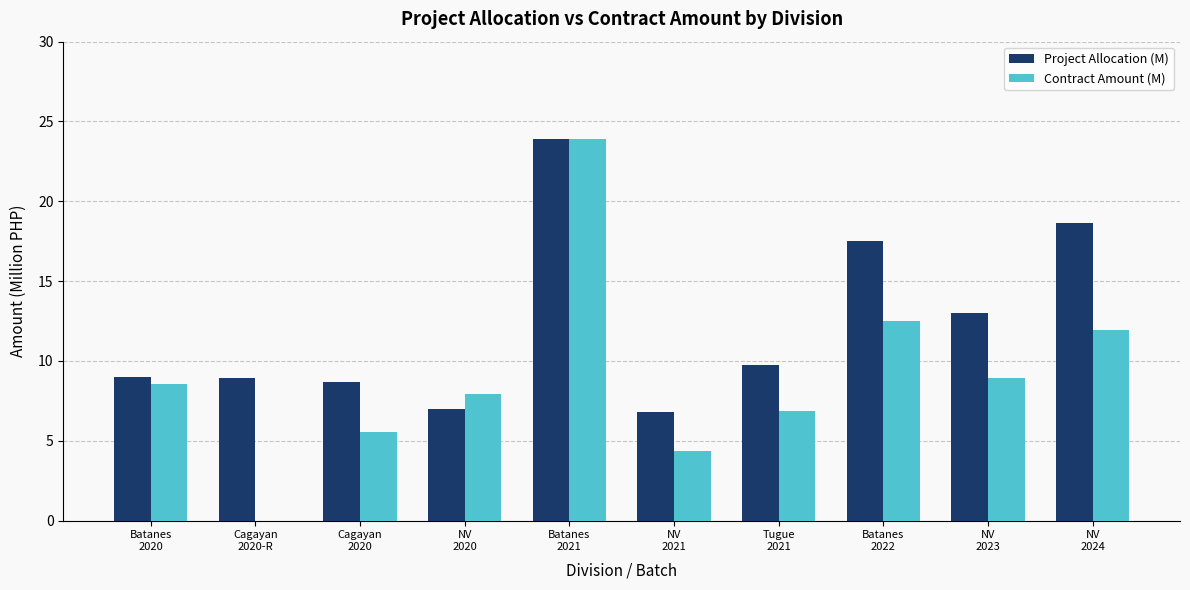

What is the sum of all Project Allocation (M) values?

123.2